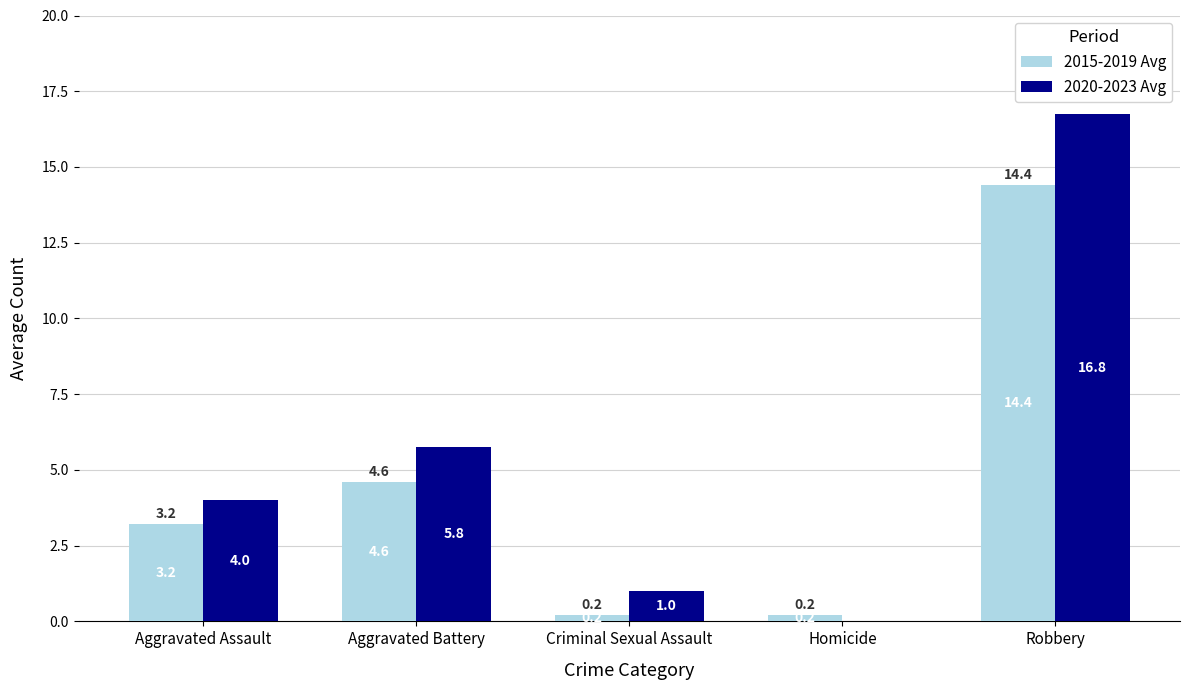

The 2020-2023 Avg series shows 2.5 at Aggravated Battery. True or false?

False